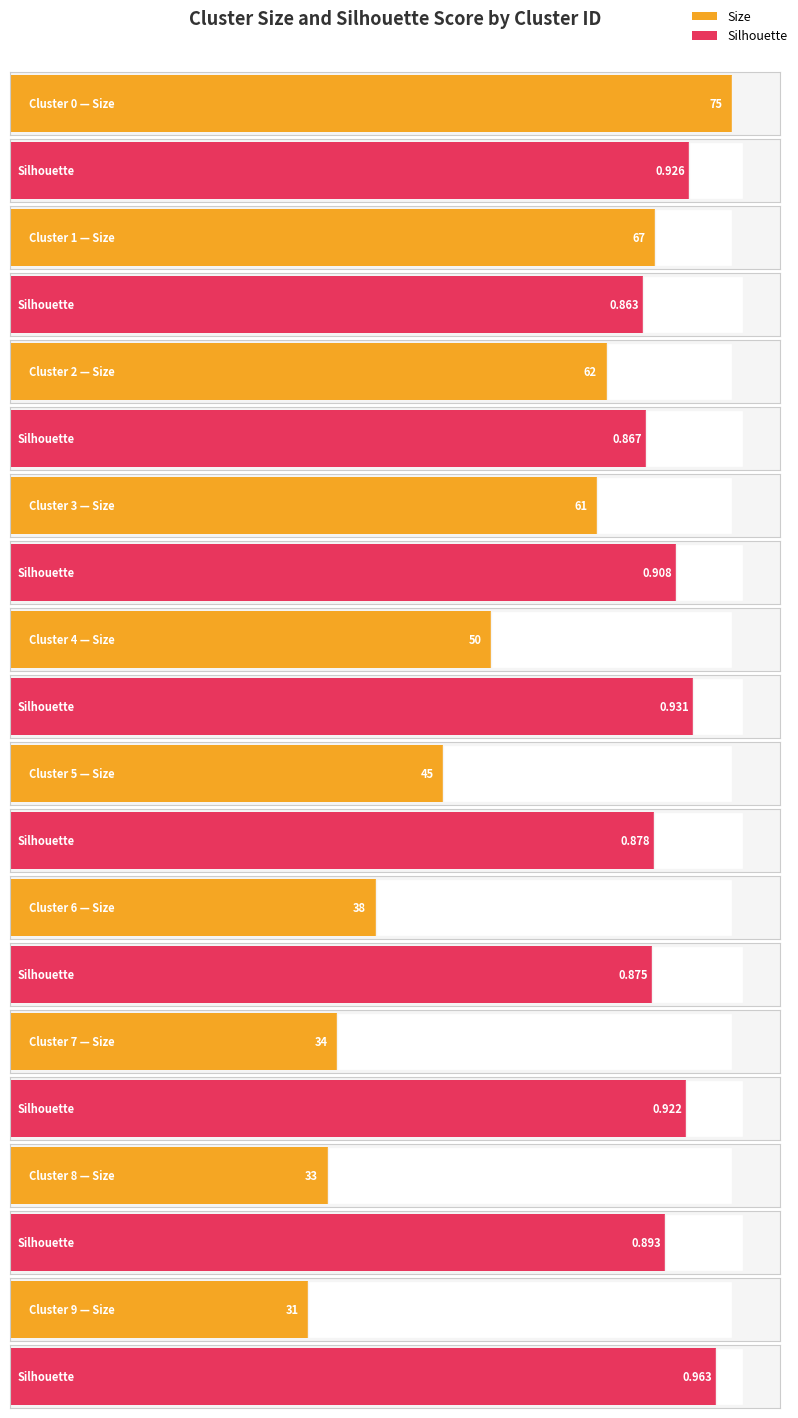

Does the chart contain stacked bars?

No